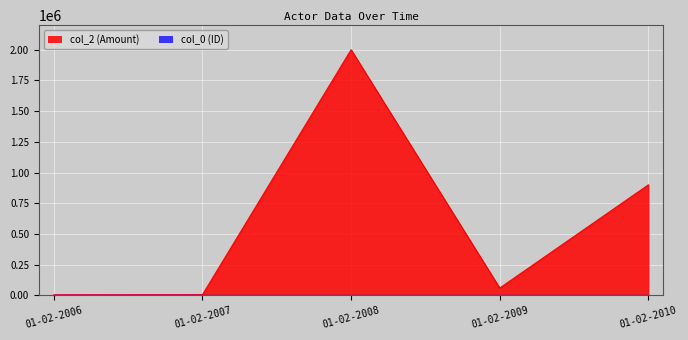

True or false: col_0 has a value of 9.0 at 01-02-2009.

True